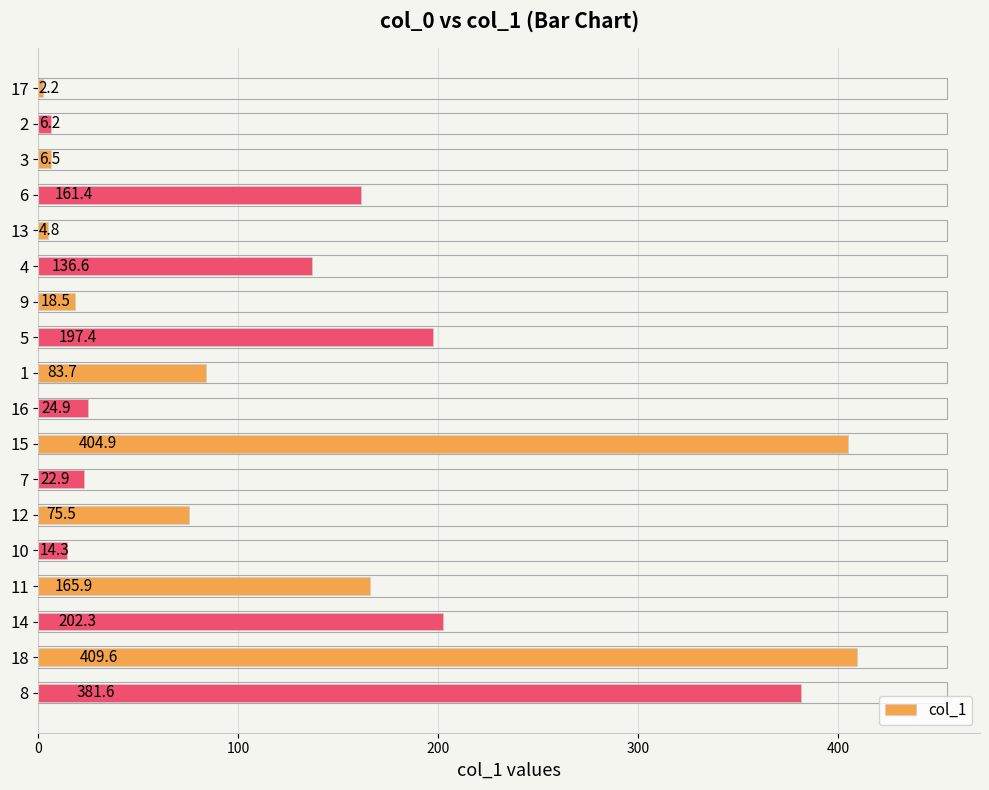

At which label is the value closest to 205?

14